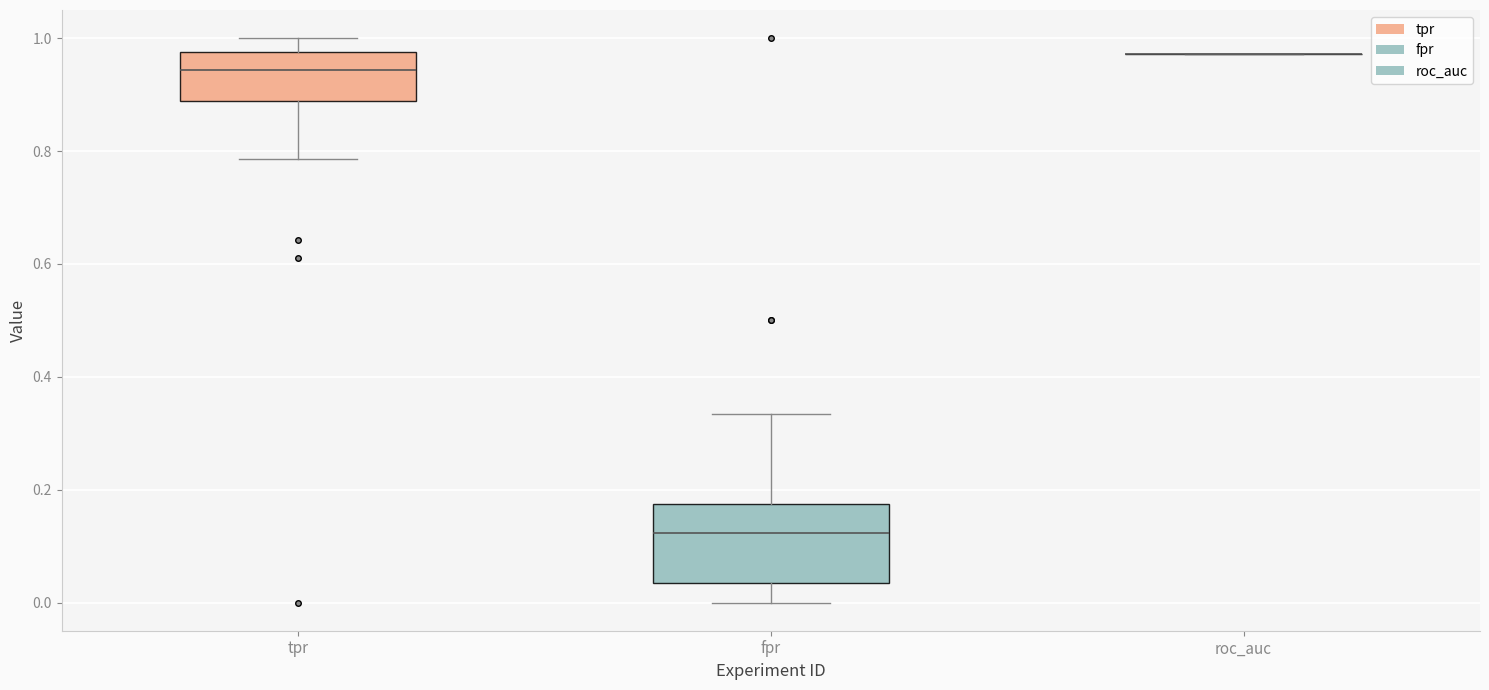

Reading left to right, read every box against the y-axis: the position of its median line, the range the box covers, and the ends of its whiskers. The values are not printed on the chart, so give them approximately, as read against the axis.

tpr: median 0.94, box 0.88 to 0.98, whiskers 0.78 to 1.00
fpr: median 0.12, box 0.04 to 0.18, whiskers 0.00 to 0.34
roc_auc: box collapsed to a line at 0.98, whiskers 0.98 to 0.98